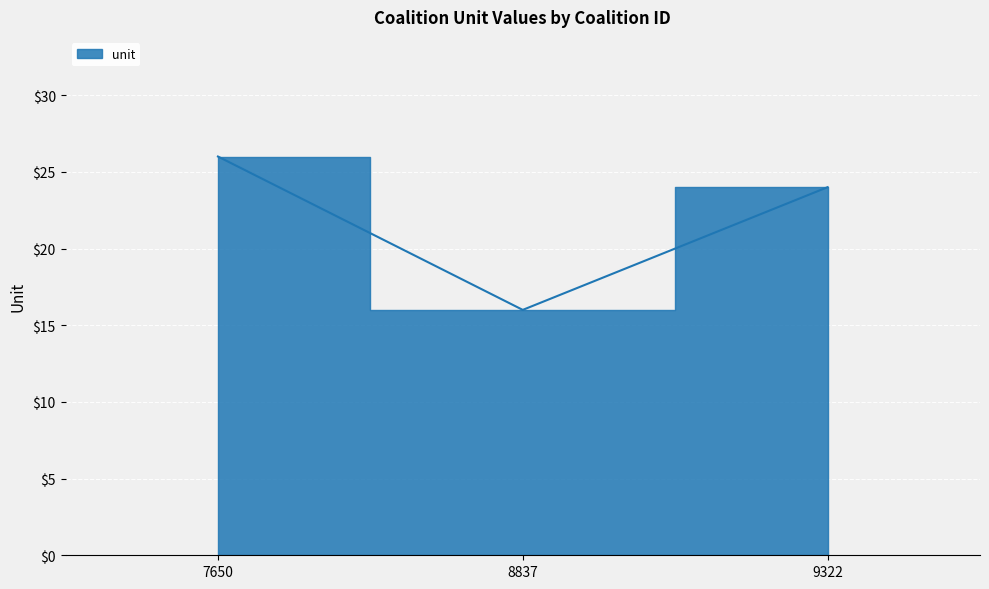

Where does the data first go above 24?

7650